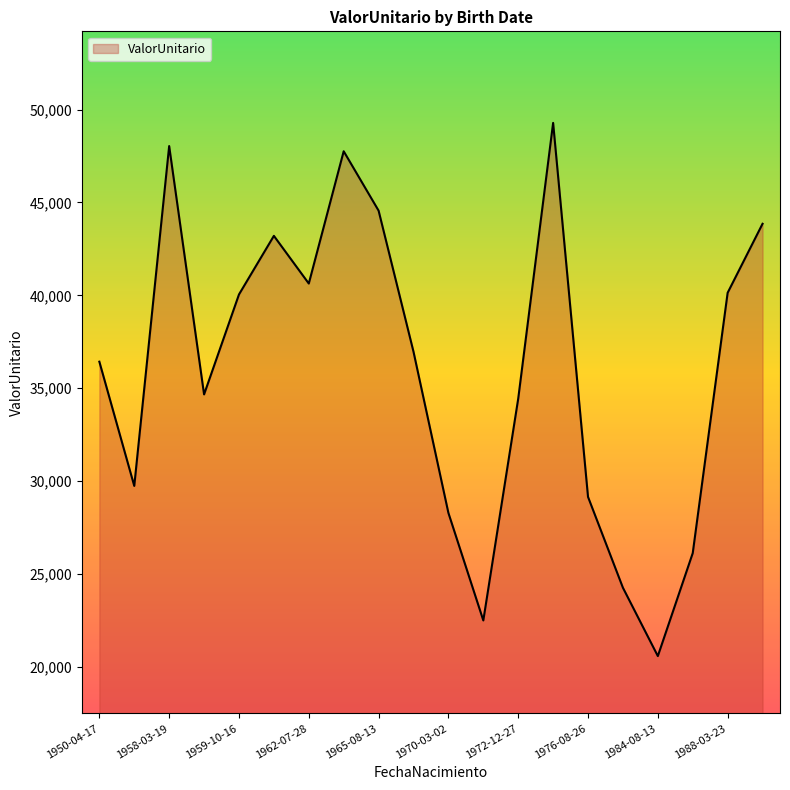

What is the difference between the maximum and minimum values?

28695.3